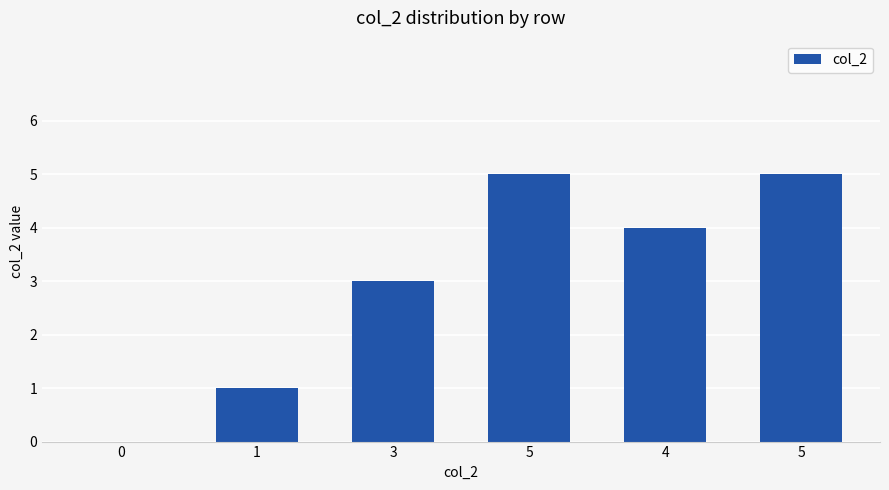

How many data points does each series have?

6